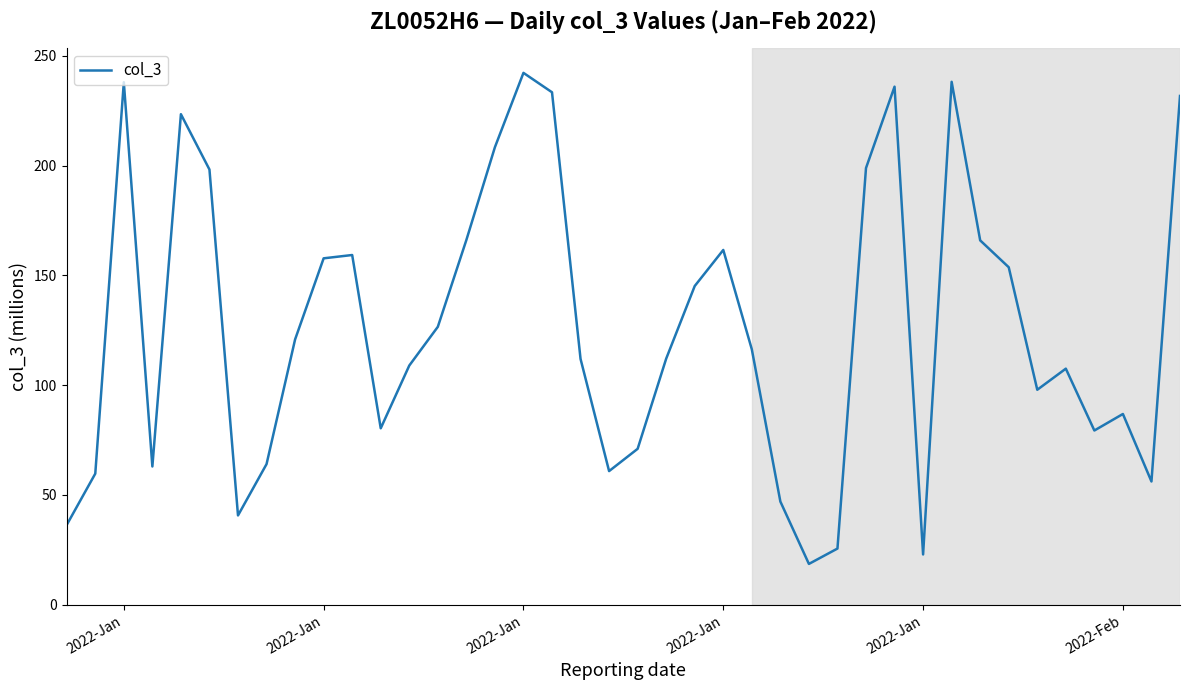

What is the minimum value shown in the chart?

18.6